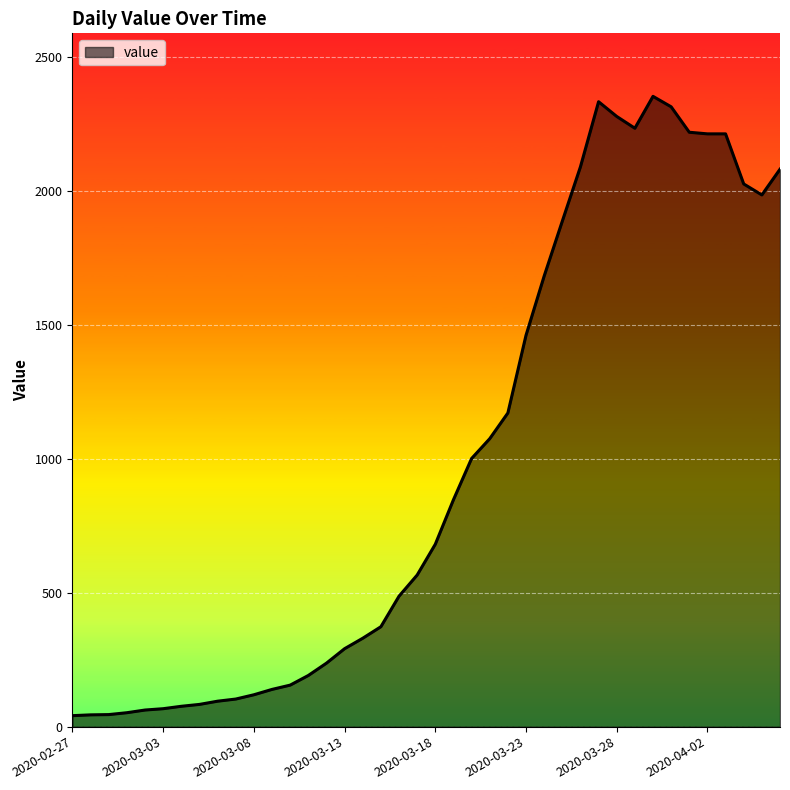

What is the greatest value displayed?

2353